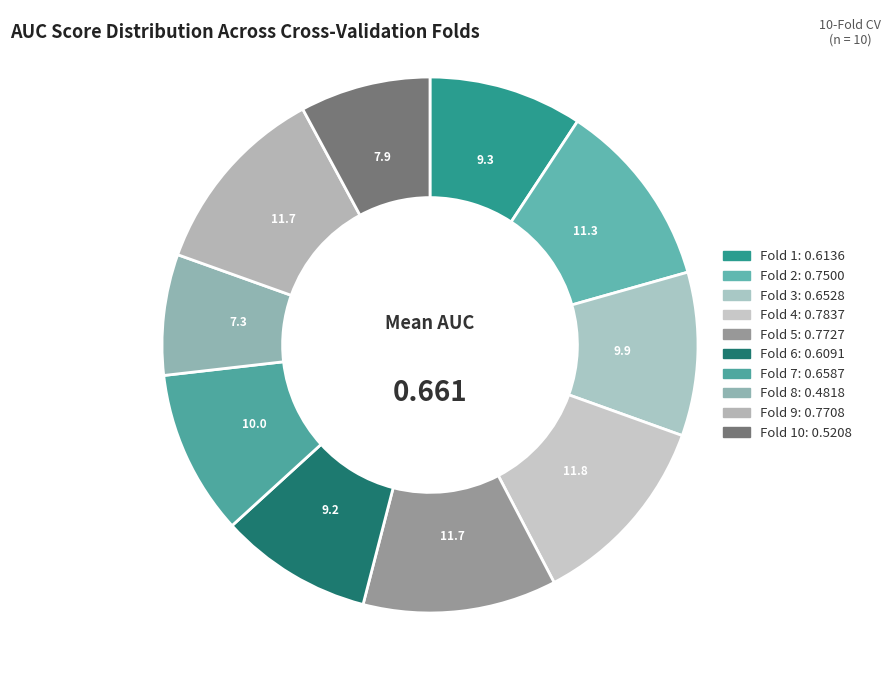

Rank the categories by value from lowest to highest.

Fold 8, Fold 10, Fold 6, Fold 1, Fold 3, Fold 7, Fold 2, Fold 9, Fold 5, Fold 4